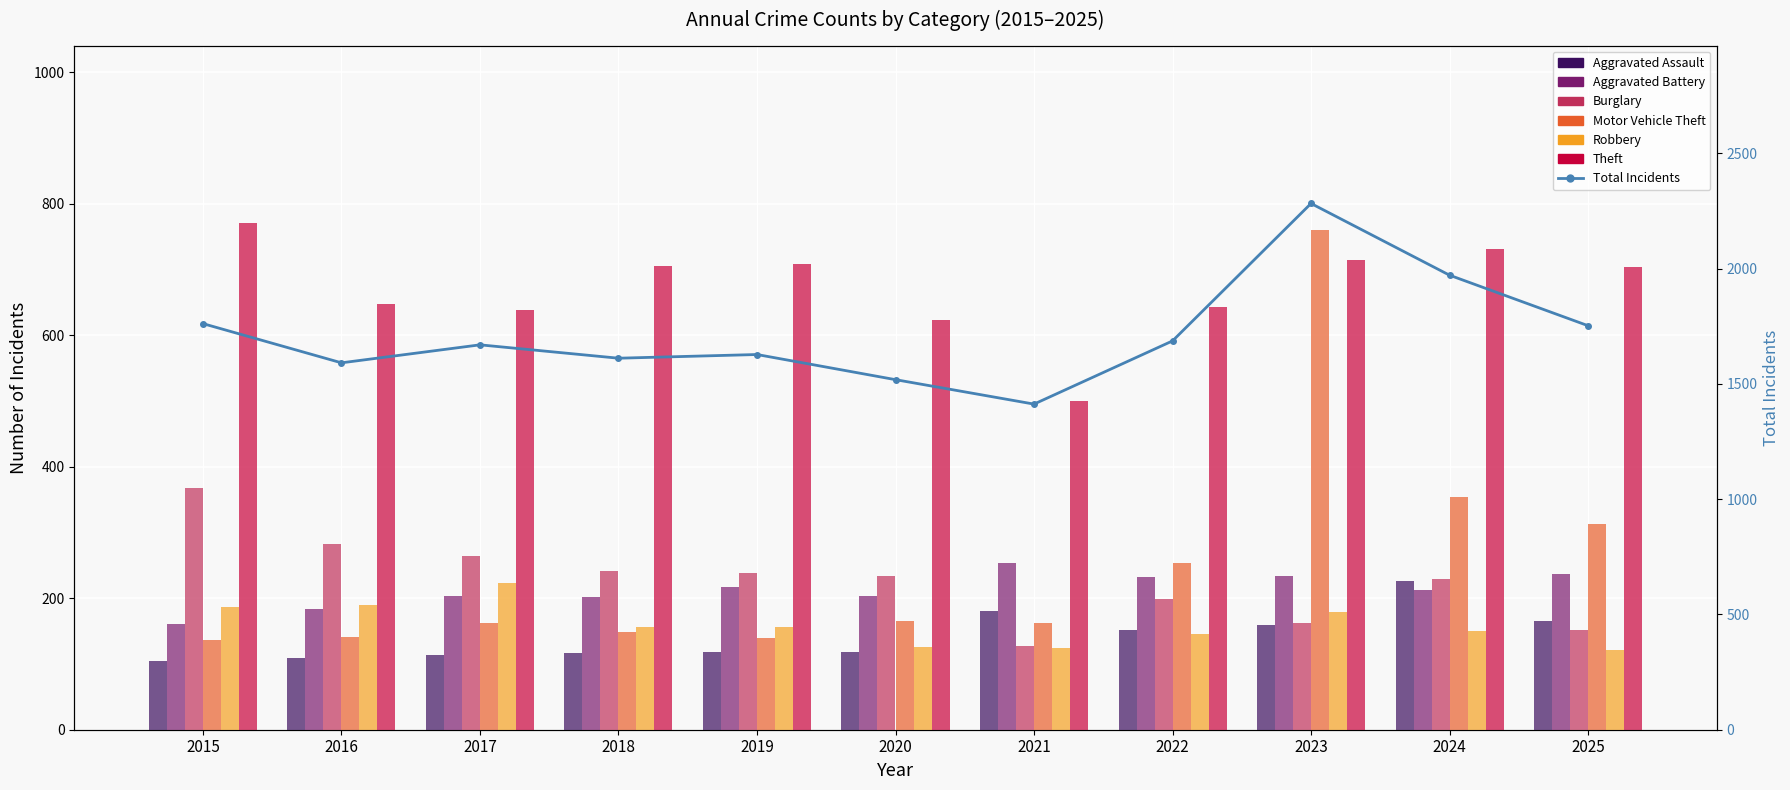

Which series has the widest spread of values?

Motor Vehicle Theft